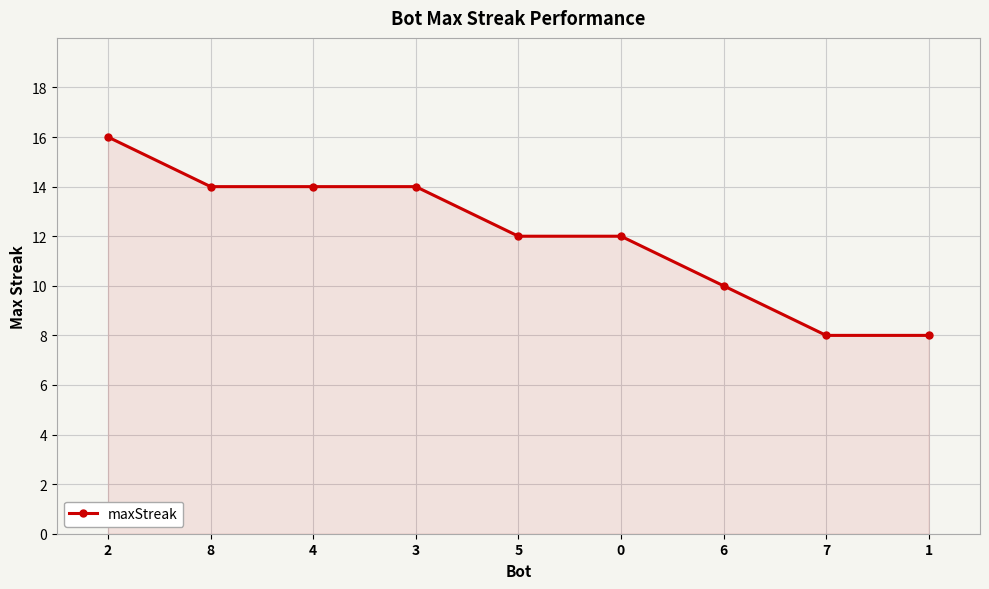

Which has a higher value, 7 or 4?

4